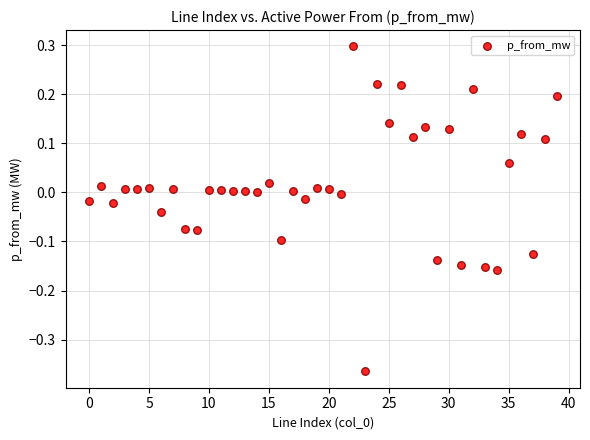

What is the range of Y values (max minus min)?

0.7